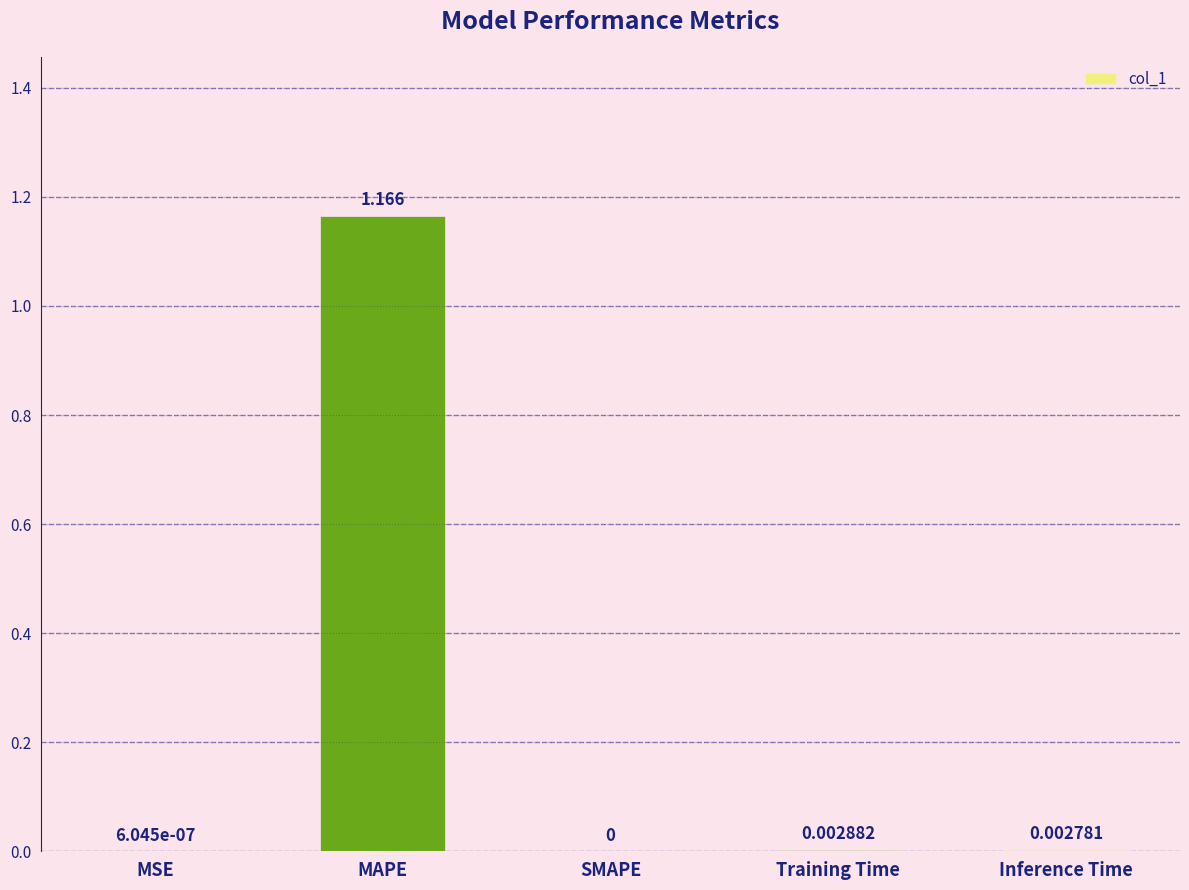

Which label corresponds to the largest value in the chart?

MAPE